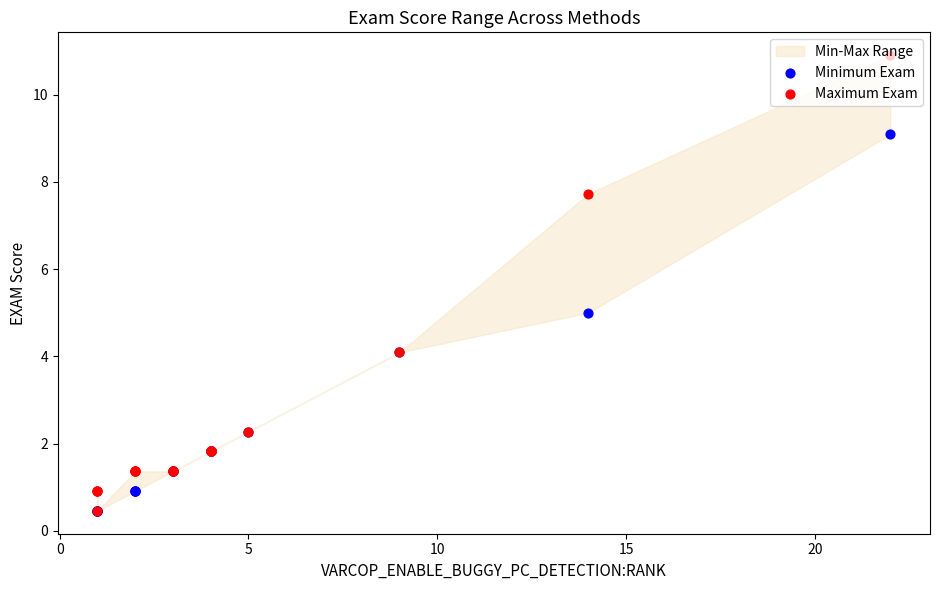

Which series has the largest total across all categories?

Maximum Exam